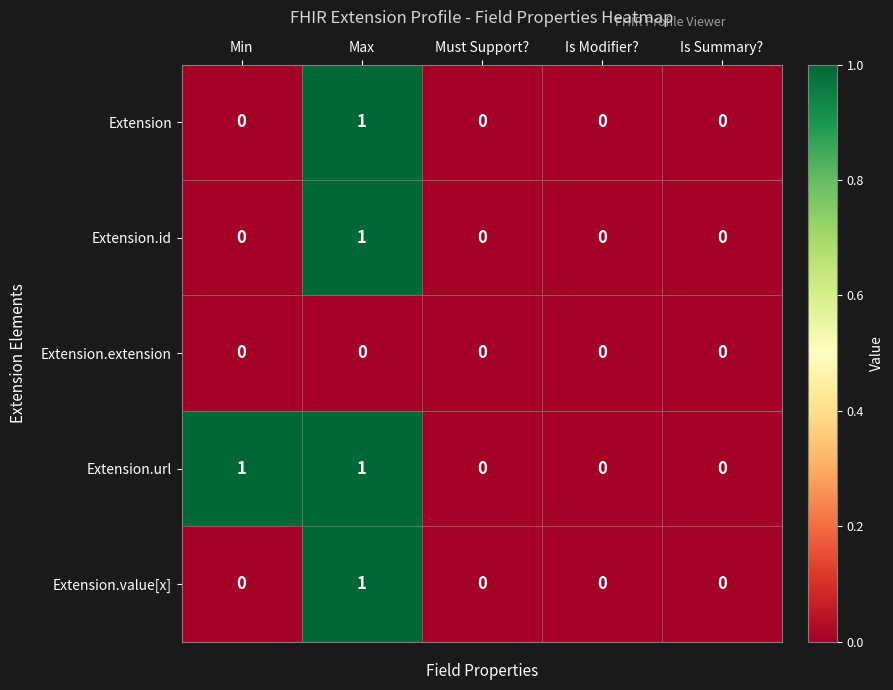

Which series has the largest total across all categories?

Extension.url